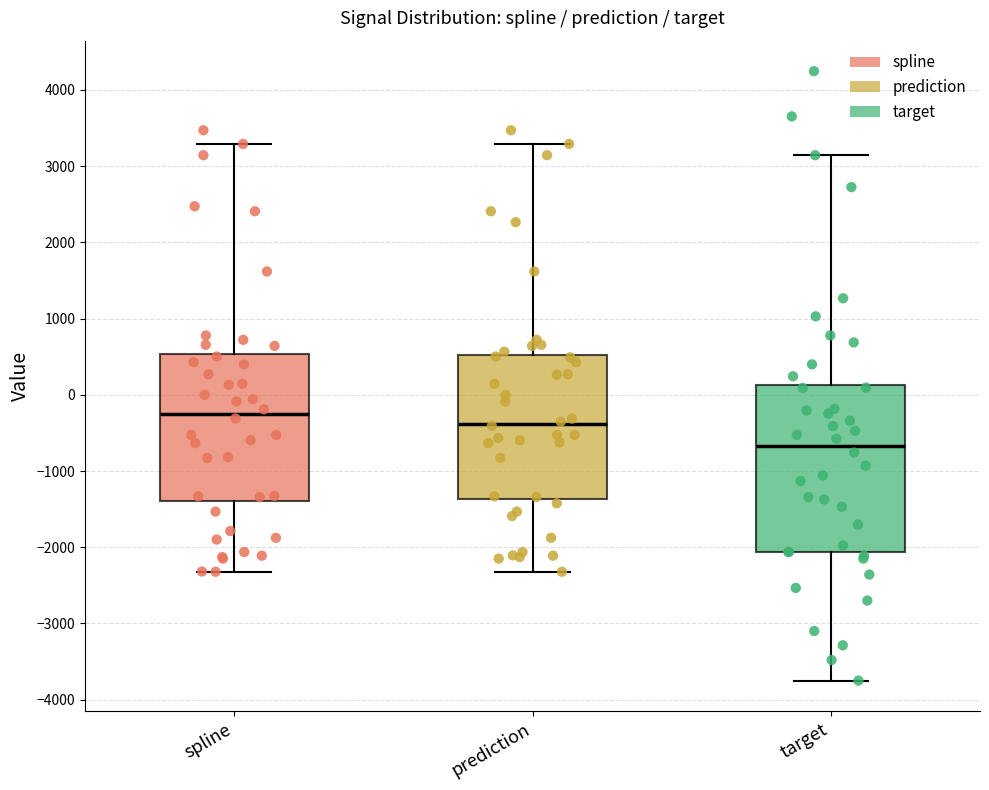

Reading left to right, transcribe this box plot: for each box, give where its median line is, the range the box spans, and where its two whiskers end, as read against the y-axis. The values are not printed on the chart, so give them approximately, as read against the axis.

spline: median -200, box -1400 to 500, whiskers -2300 to 3300
prediction: median -400, box -1400 to 500, whiskers -2300 to 3300
target: median -700, box -2100 to 100, whiskers -3700 to 3100